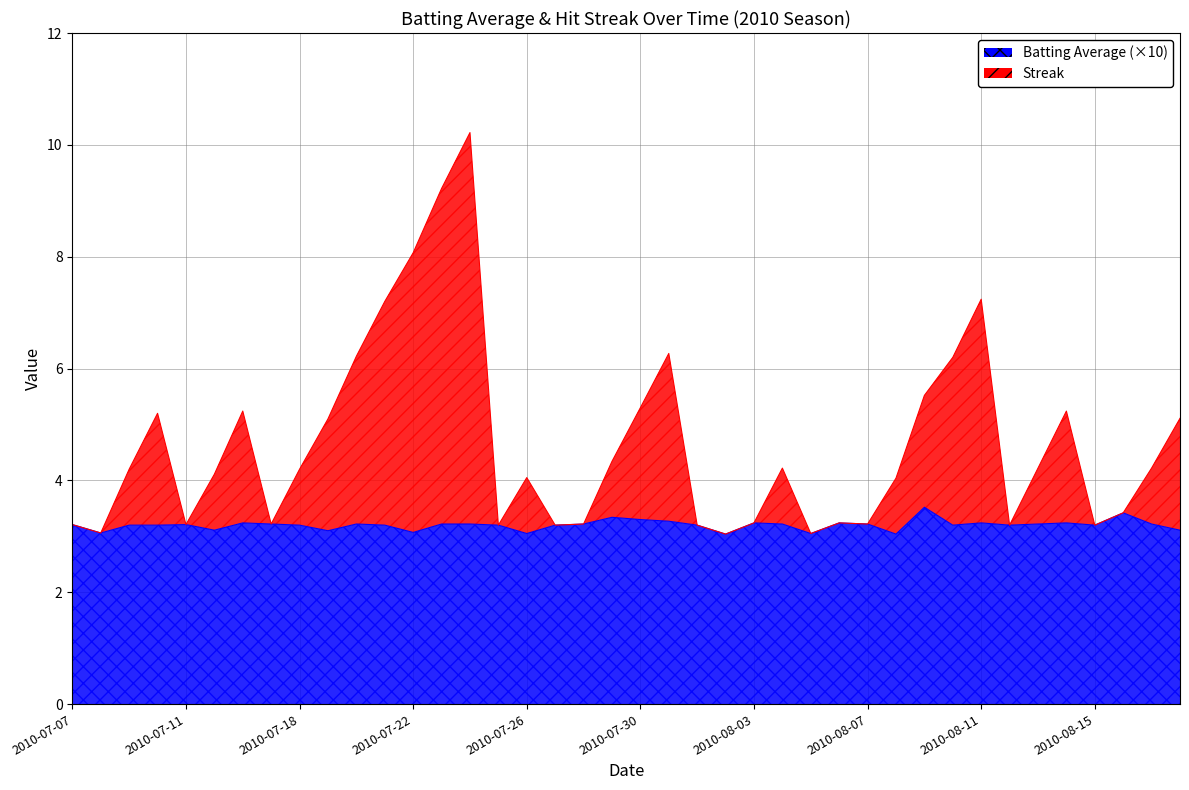

At which category does the chart reach its peak across all series?

2010-07-24